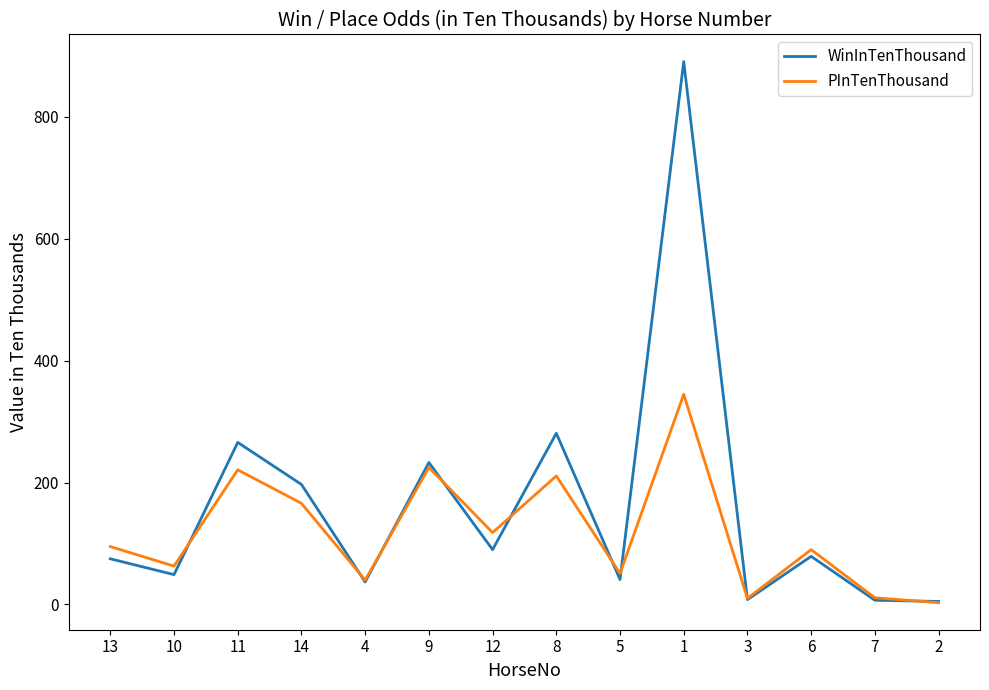

List the series in order of their peak value, lowest first.

PInTenThousand, WinInTenThousand